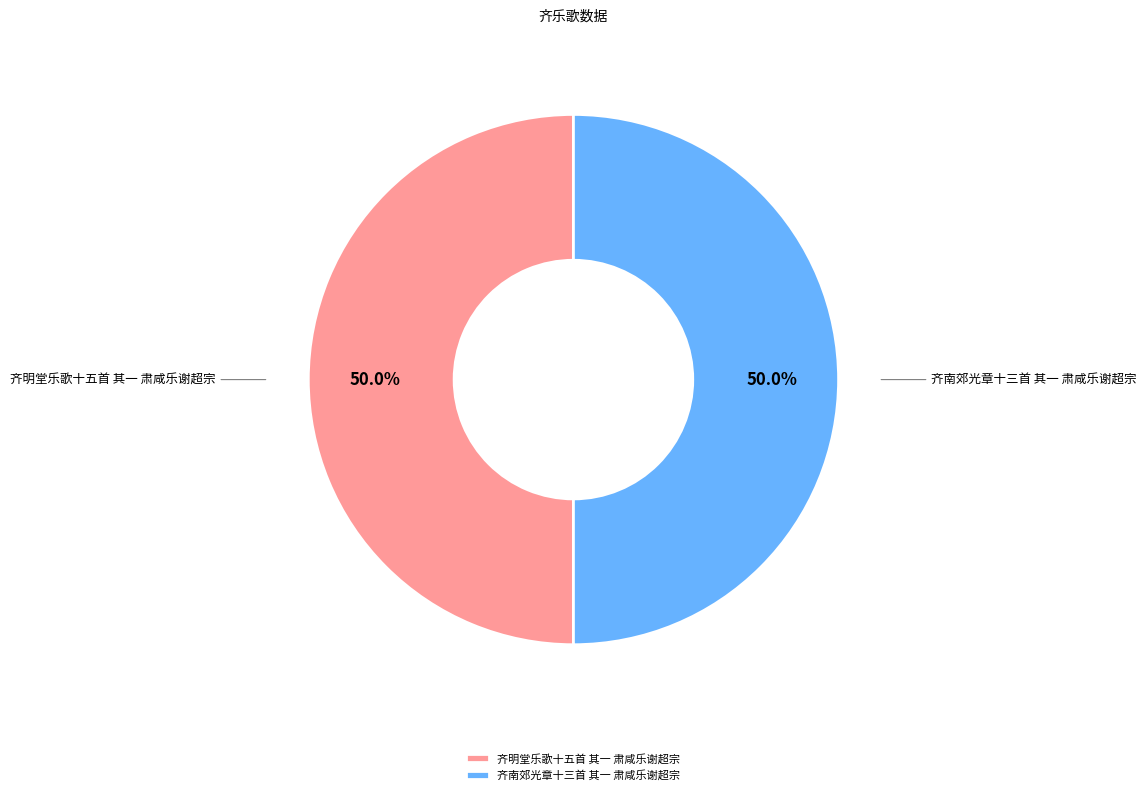

What percentage do 齐南郊光章十三首 其一 肃咸乐谢超宗 and 齐明堂乐歌十五首 其一 肃咸乐谢超宗 together represent?

100.0%